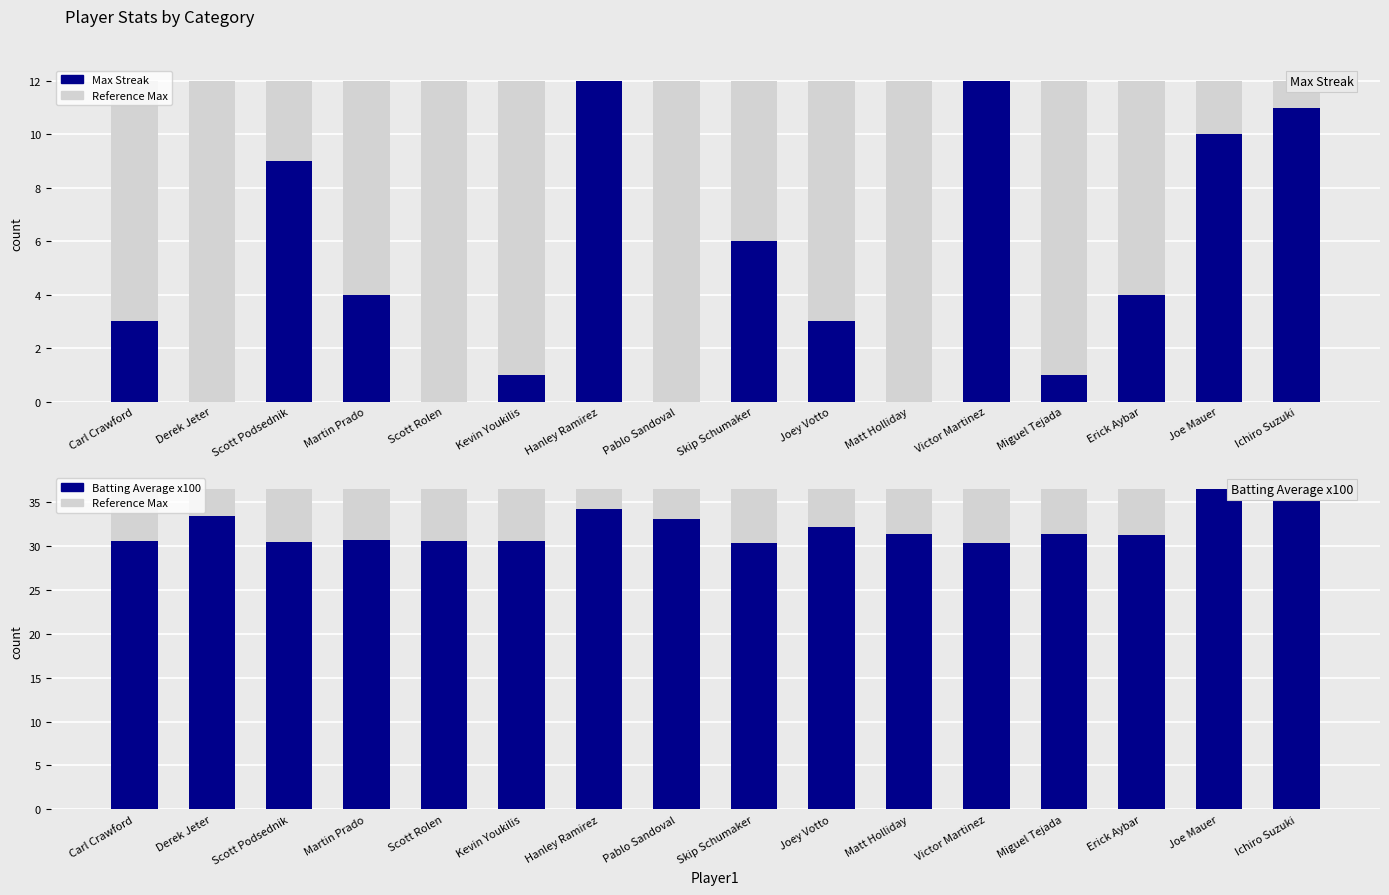

How many values in the Batting Average x100 series exceed 31?

9